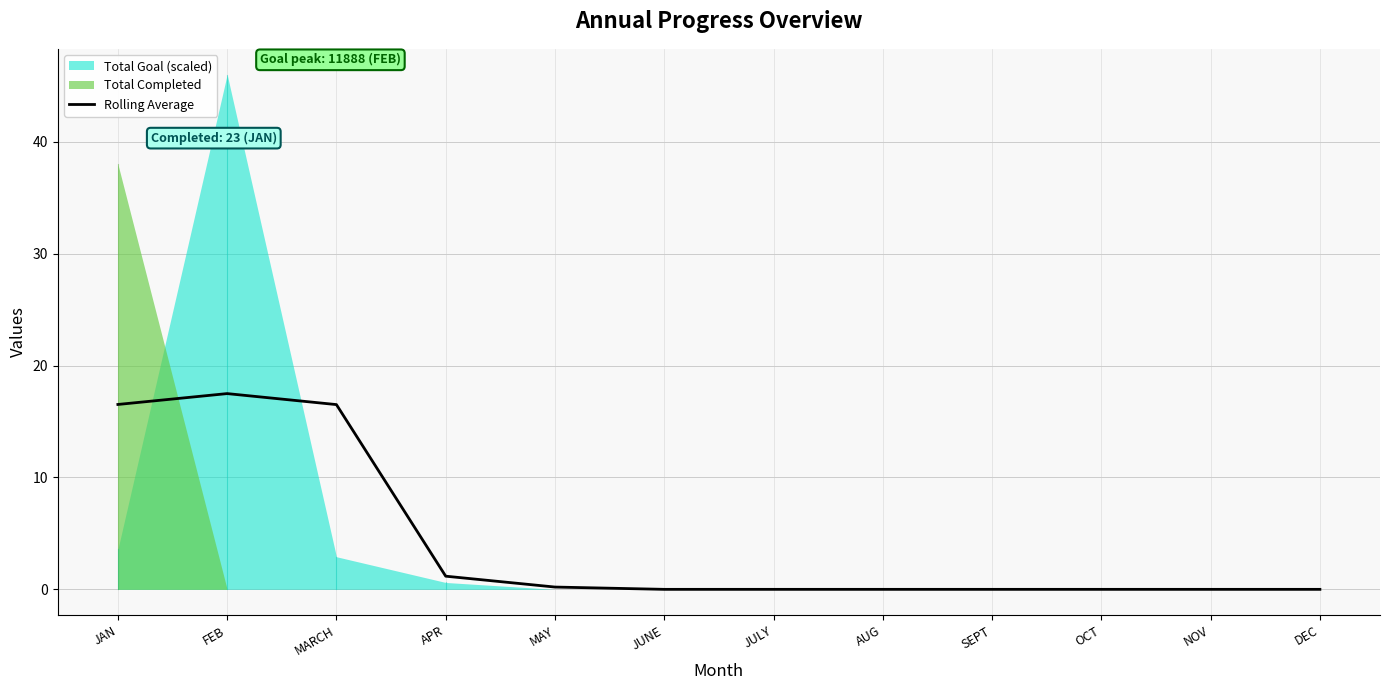

Rank the categories by value from highest to lowest.

FEB, JAN, MARCH, APR, MAY, JUNE, JULY, AUG, SEPT, OCT, NOV, DEC